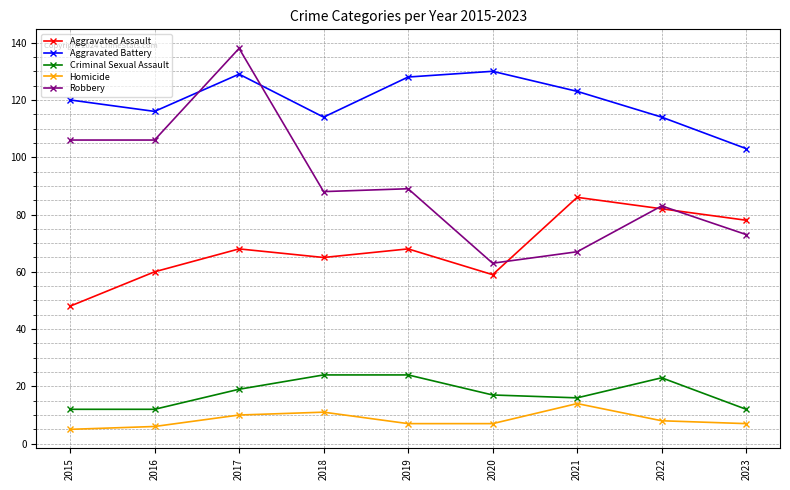

Reading left to right, transcribe all the data shown in this chart.

Aggravated Assault: 48	60	68	65	68	59	86	82	78
Aggravated Battery: 120	116	129	114	128	130	123	114	103
Criminal Sexual Assault: 12	12	19	24	24	17	16	23	12
Homicide: 5	6	10	11	7	7	14	8	7
Robbery: 106	106	138	88	89	63	67	83	73